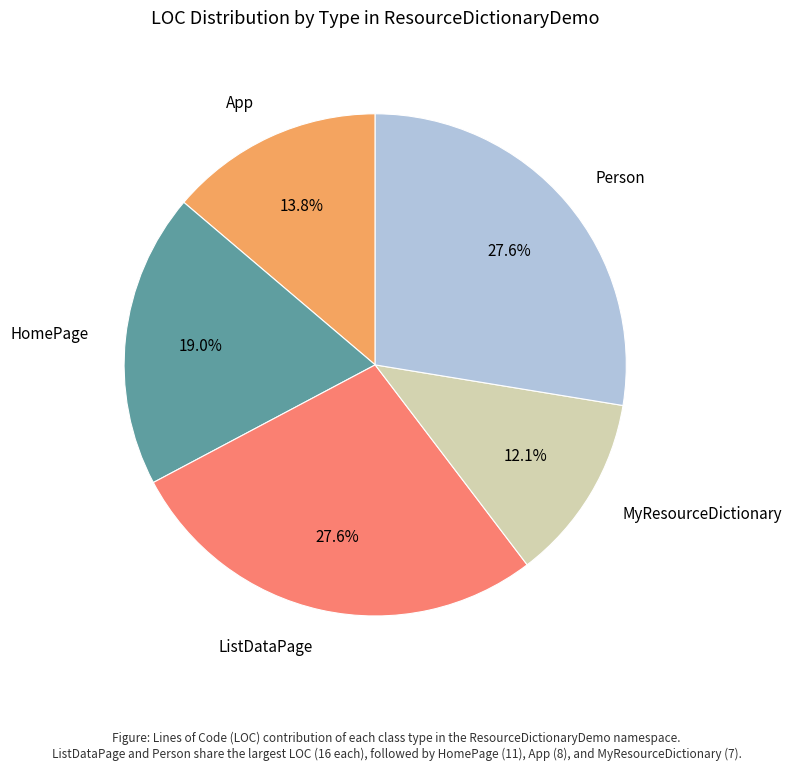

What percentage is NOT represented by App?

86.2%